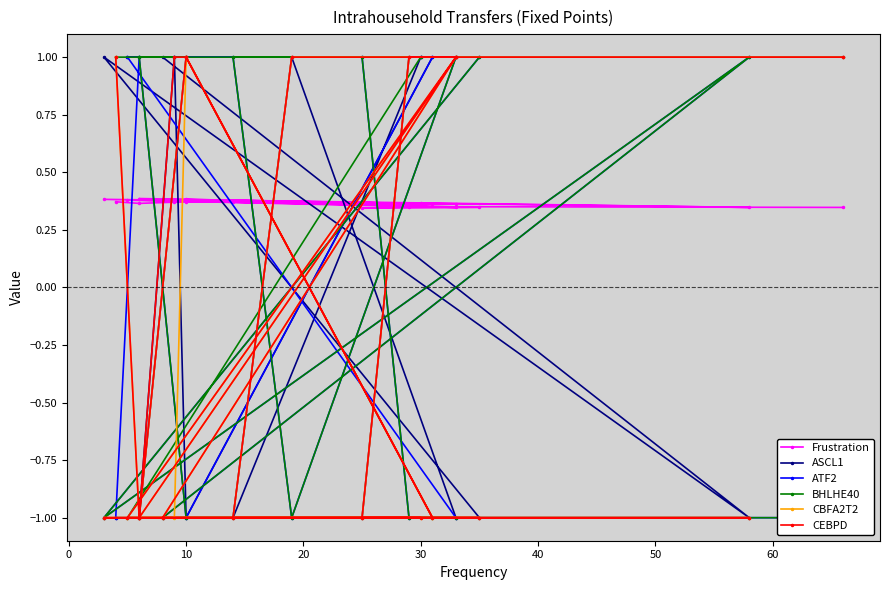

At which label does ASCL1 reach its minimum?

10